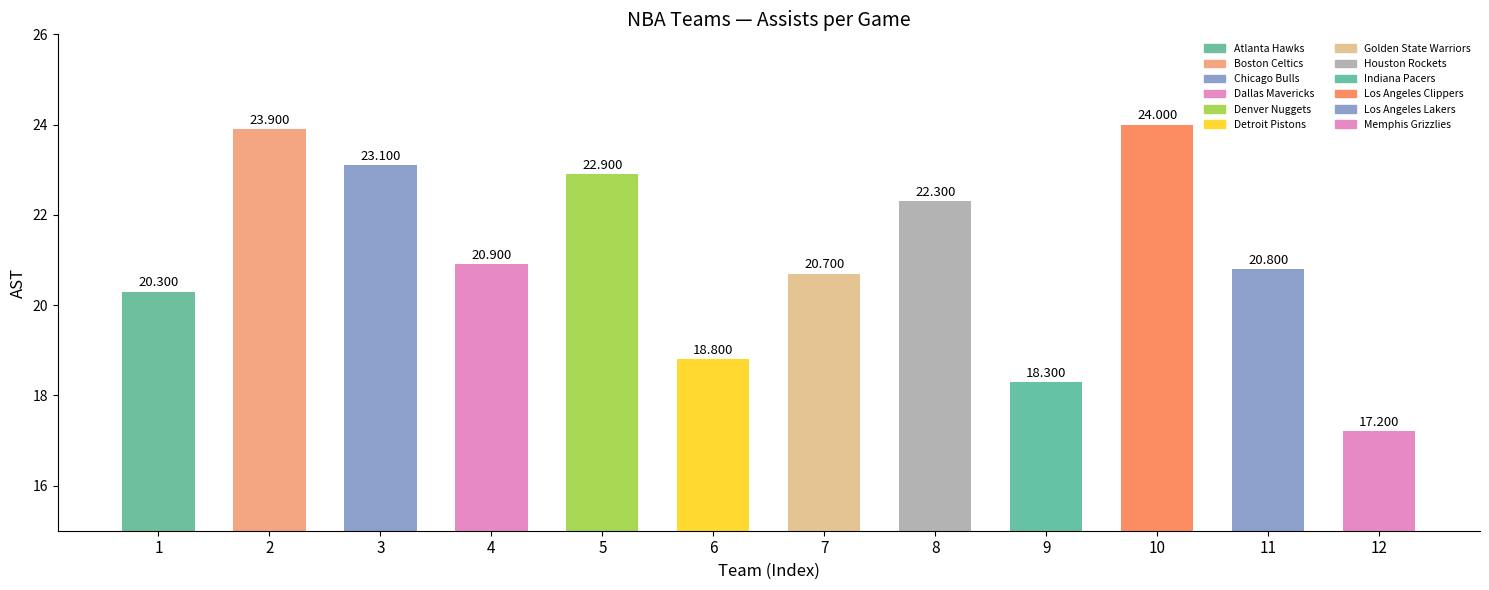

List the labels in order of value, smallest first.

12, 9, 6, 1, 7, 11, 4, 8, 5, 3, 2, 10